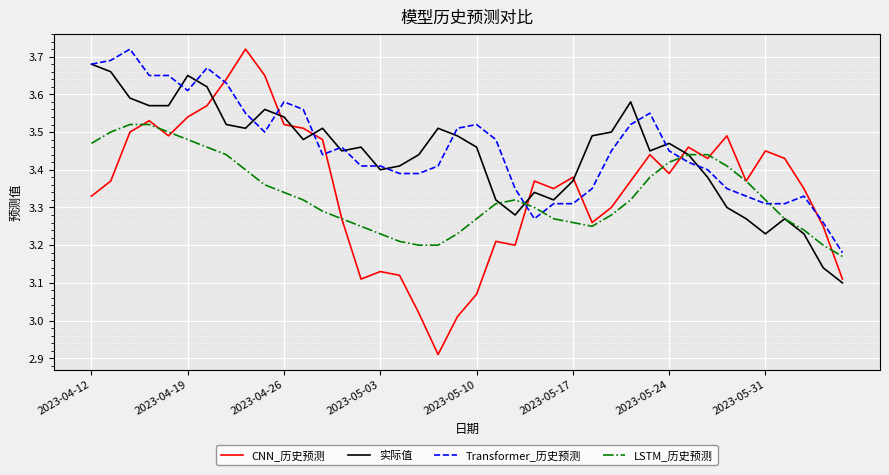

True or false: LSTM_历史预测 has more than 0 points higher than both neighbors.

True